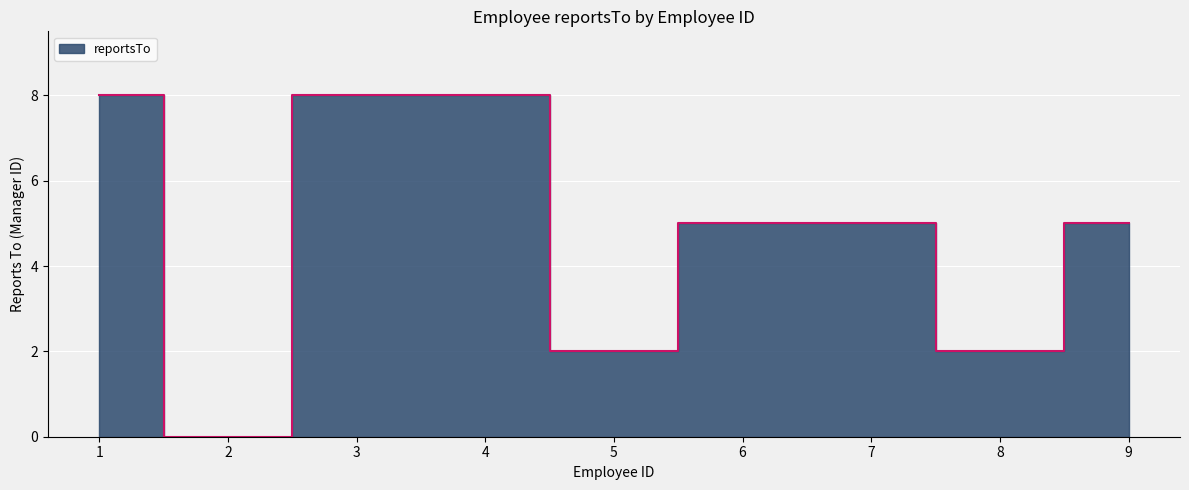

How many lines are shown in the chart?

1